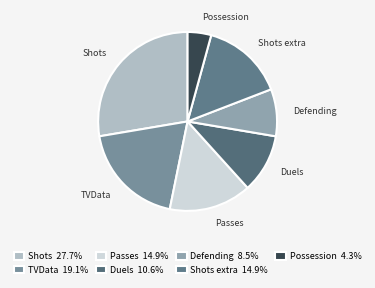

Is Duels the majority of the pie?

No